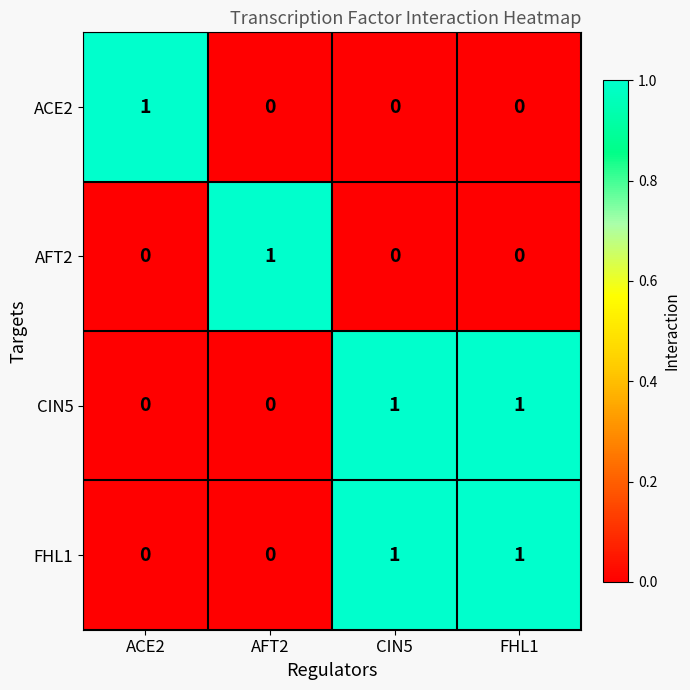

Is the value of AFT2 at ACE2 greater than the value of ACE2 at ACE2?

No